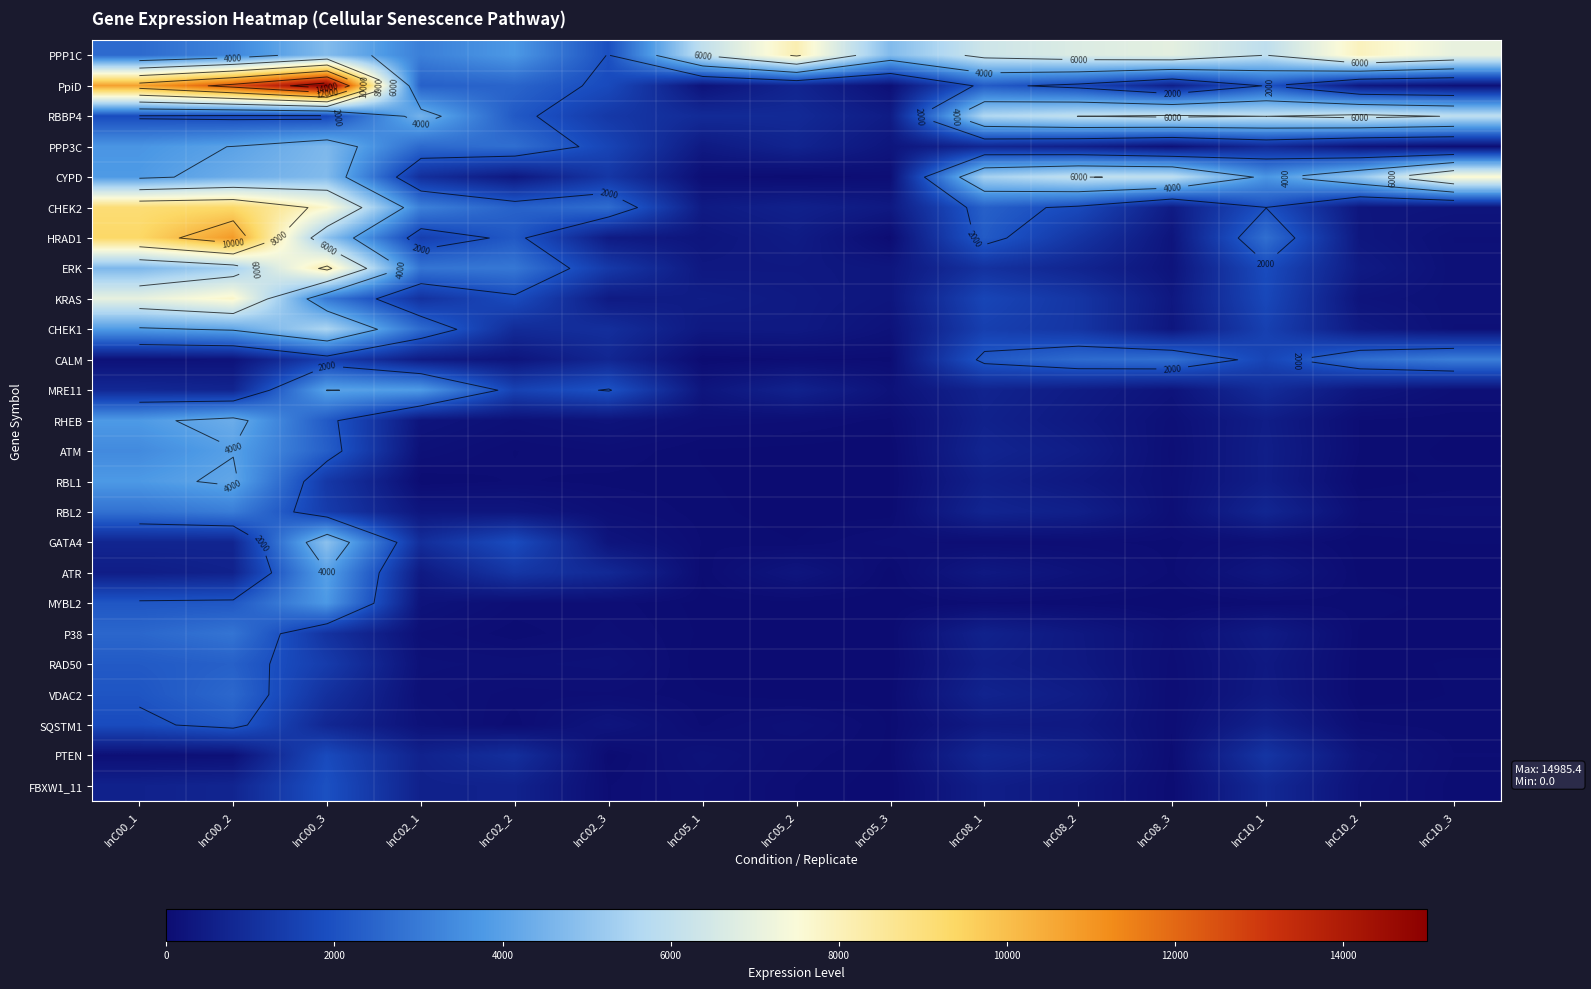

At which category is the sum across all series the highest?

InC00_2